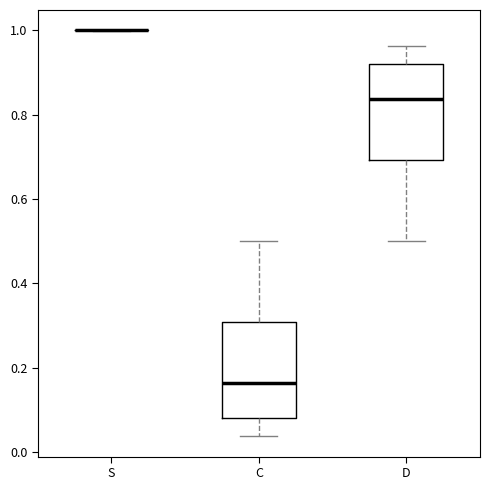

Reading left to right, transcribe this box plot: for each box, give where its median line is, the range the box spans, and where its two whiskers end, as read against the y-axis. The values are not printed on the chart, so give them approximately, as read against the axis.

S: box collapsed to a line at 1.00, whiskers 1.00 to 1.00
C: median 0.16, box 0.08 to 0.30, whiskers 0.04 to 0.50
D: median 0.84, box 0.70 to 0.92, whiskers 0.50 to 0.96